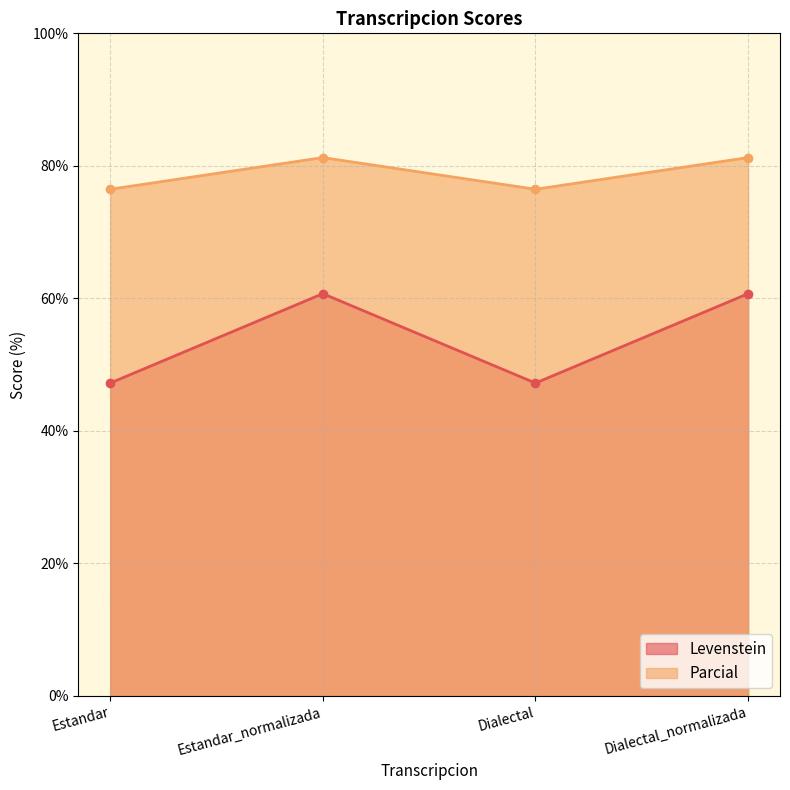

How many series are shown in this chart?

2